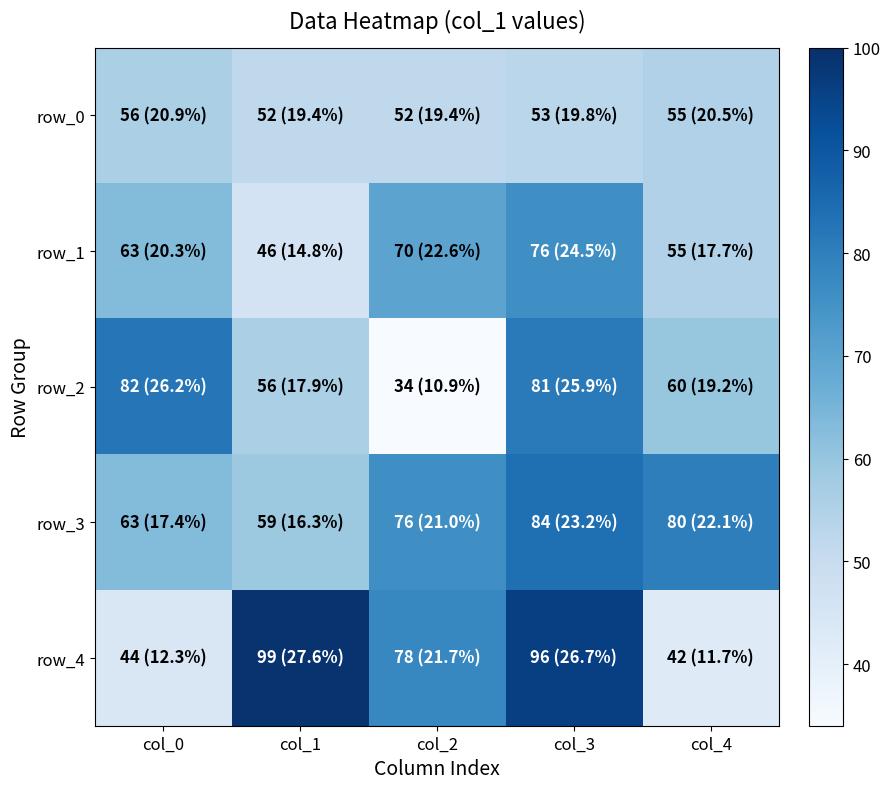

The value of row_0 at col_4 is 55. True or false?

True